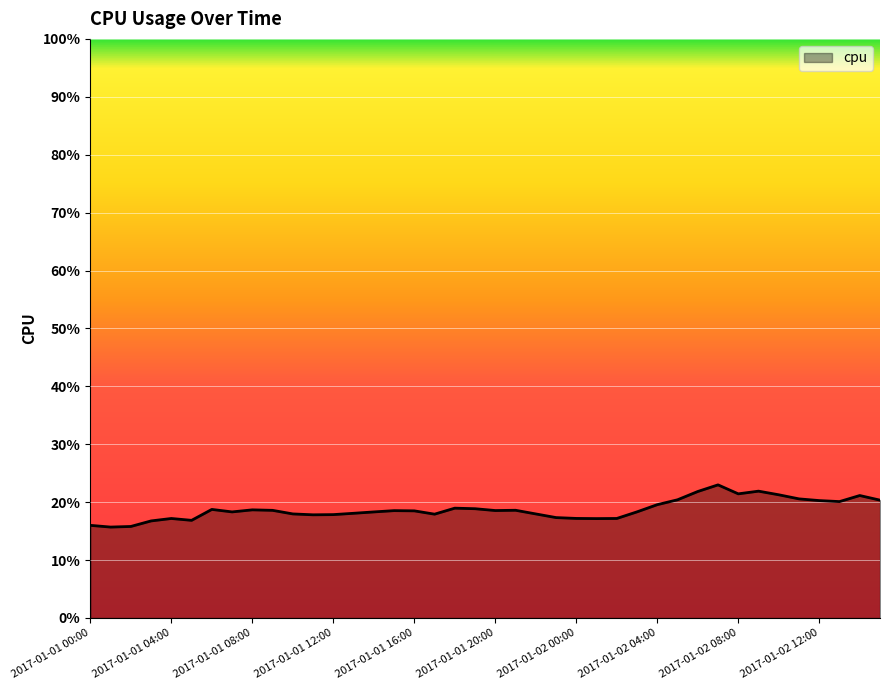

List the labels in order of value, largest first.

2017-01-02 07:00, 2017-01-02 09:00, 2017-01-02 06:00, 2017-01-02 08:00, 2017-01-02 10:00, 2017-01-02 14:00, 2017-01-02 11:00, 2017-01-02 05:00, 2017-01-02 15:00, 2017-01-02 12:00, 2017-01-02 13:00, 2017-01-02 04:00, 2017-01-01 18:00, 2017-01-01 19:00, 2017-01-01 06:00, 2017-01-01 08:00, 2017-01-01 21:00, 2017-01-01 09:00, 2017-01-01 20:00, 2017-01-01 15:00, 2017-01-01 16:00, 2017-01-02 03:00, 2017-01-01 07:00, 2017-01-01 14:00, 2017-01-01 13:00, 2017-01-01 10:00, 2017-01-01 22:00, 2017-01-01 17:00, 2017-01-01 12:00, 2017-01-01 11:00, 2017-01-01 23:00, 2017-01-02 00:00, 2017-01-02 02:00, 2017-01-01 04:00, 2017-01-02 01:00, 2017-01-01 05:00, 2017-01-01 03:00, 2017-01-01 00:00, 2017-01-01 02:00, 2017-01-01 01:00